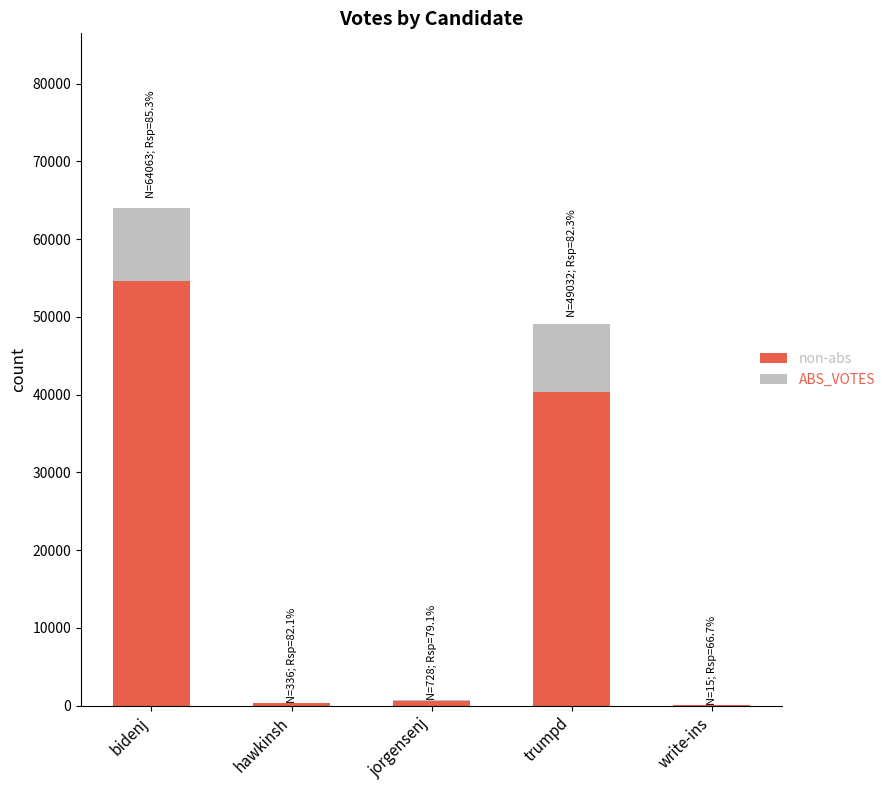

How many data points does each series have?

5